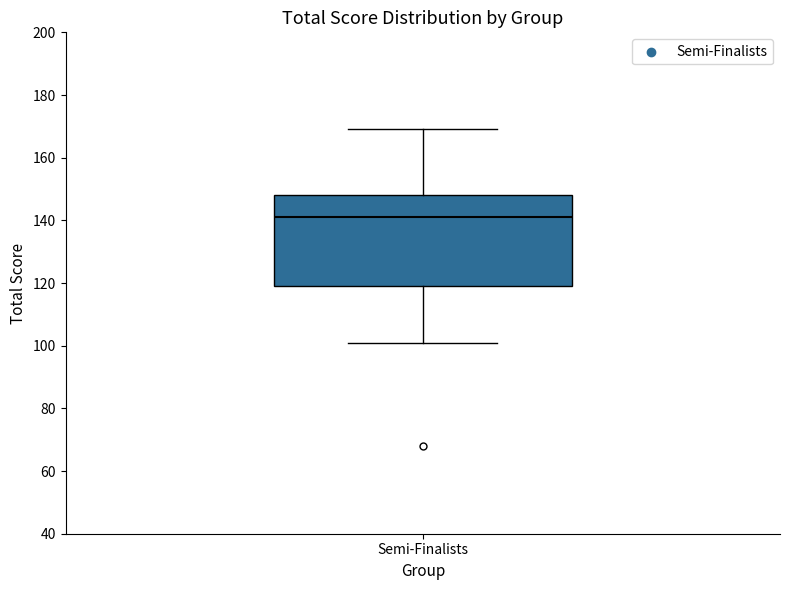

Read this box plot against the y-axis: the position of the median line, the range covered by the box, and the ends of both whiskers. The values are not printed on the chart, so give them approximately, as read against the axis.

median 142, box 120 to 148, whiskers 102 to 170